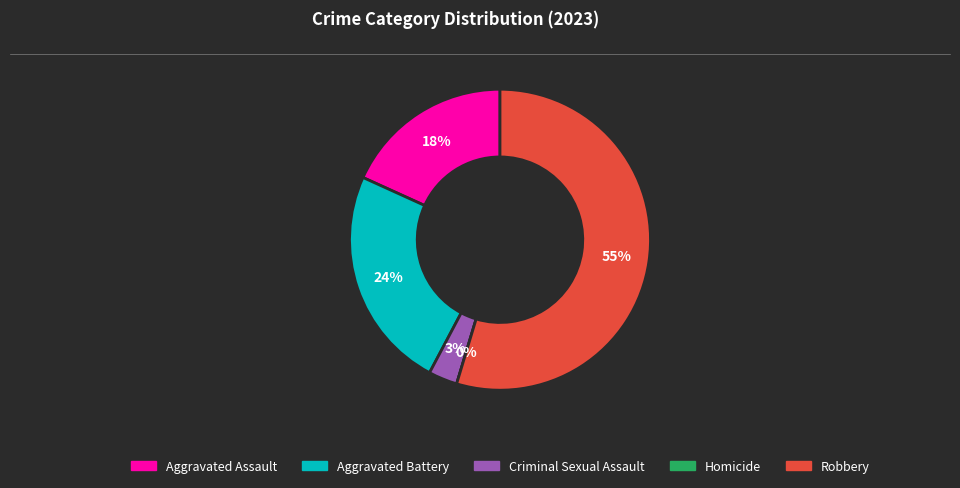

Count the number of slices in the pie.

5